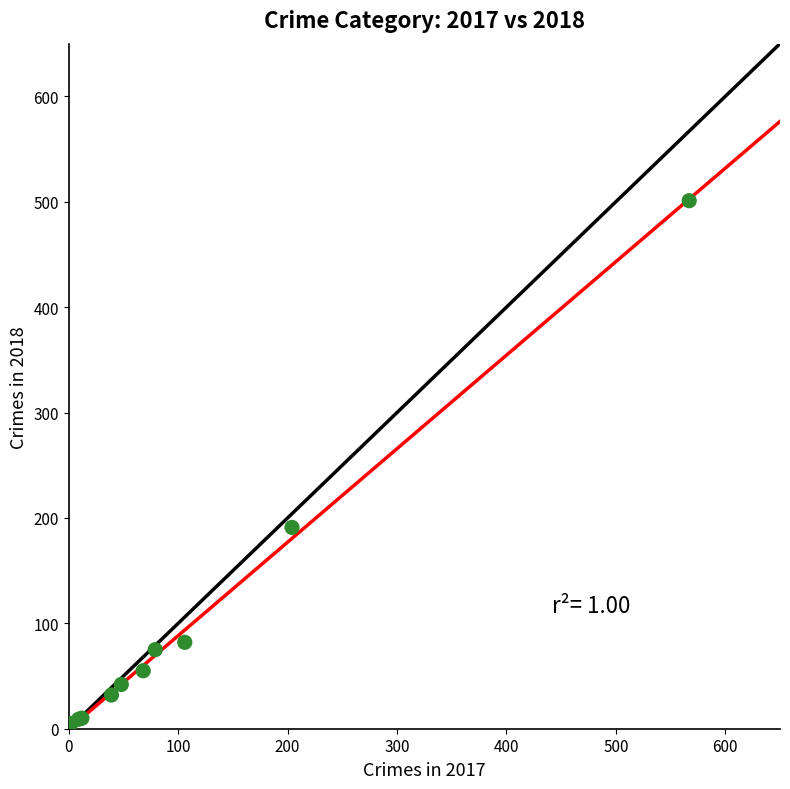

What Y value in the scatter plot is closest to 253?

191